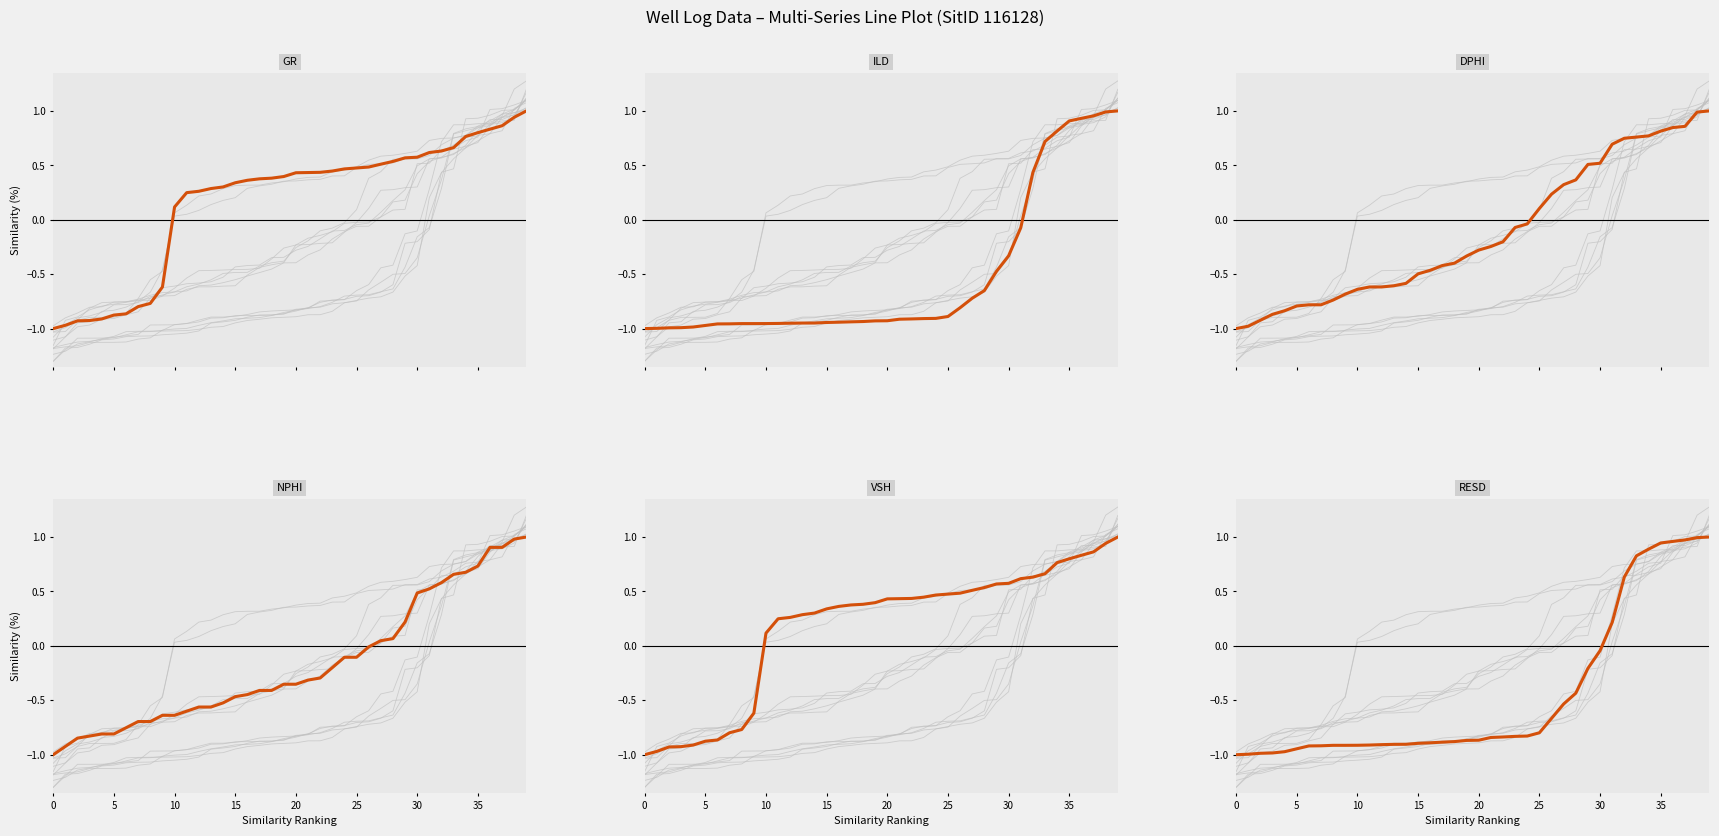

Where does the DPHI series first go above 0?

25